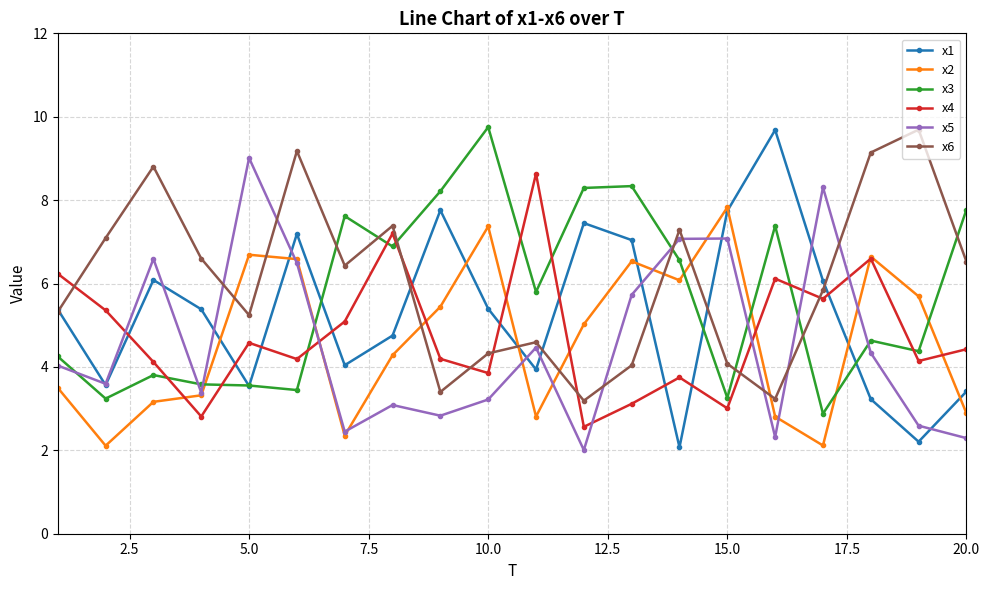

What is the sum of all x6 values?

121.4